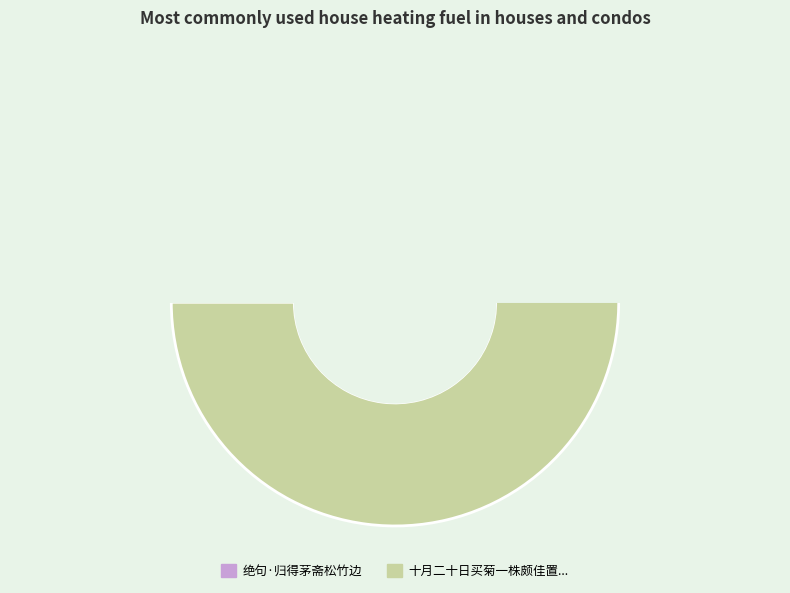

What is the ratio of the value at 十月二十日买菊一株颇佳置于郡斋松竹之间目为岁寒三友 to the value at 绝句·归得茅斋松竹边?

11.6